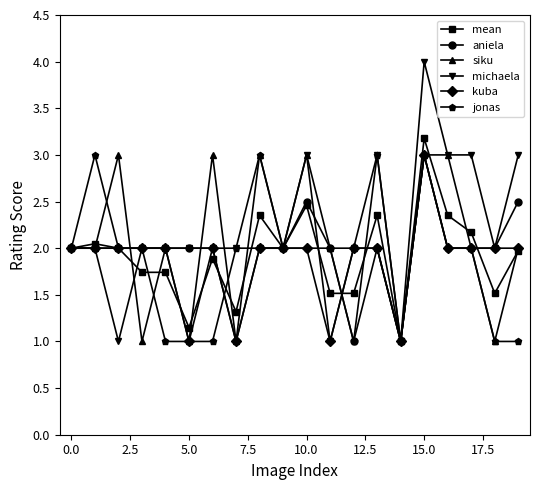

True or false: mean has more than 1 points higher than both neighbors.

True